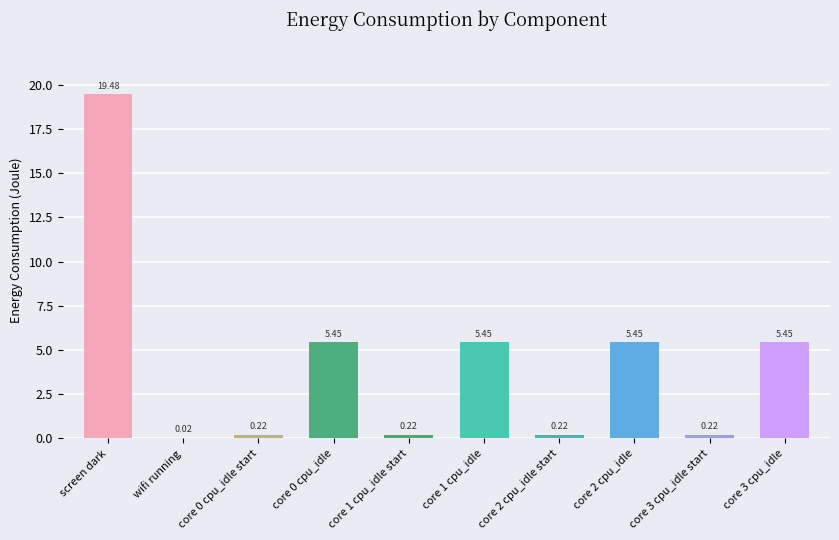

What is the change in value from core 0 cpu_idle start to core 2 cpu_idle?

+5.2